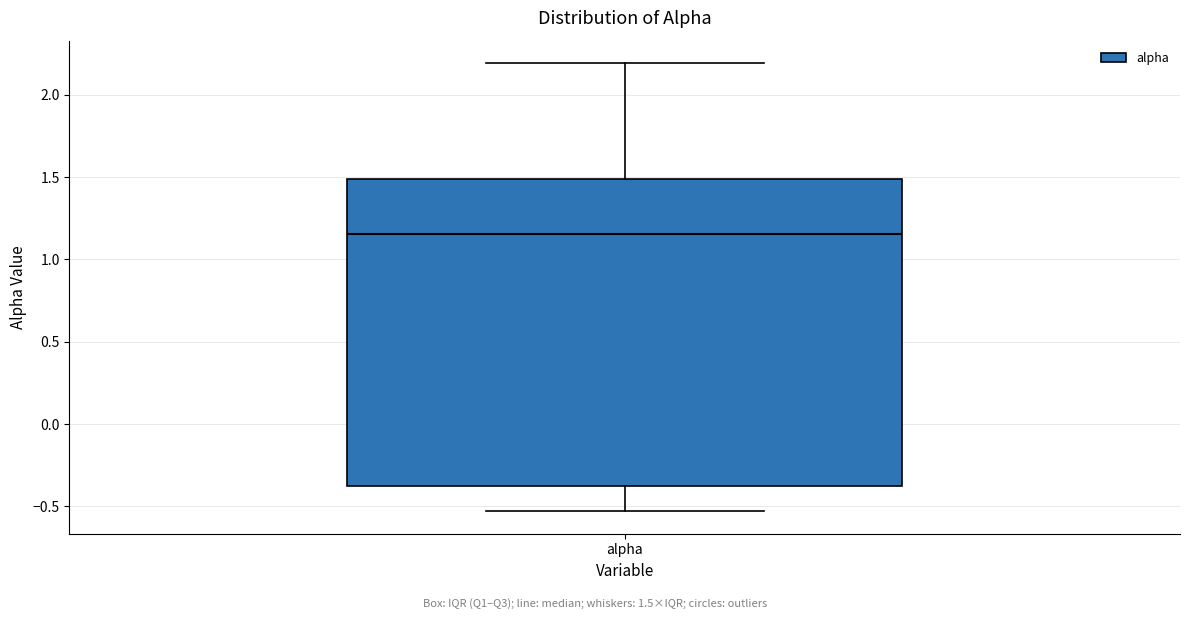

Where is the lower edge of the box for alpha on the y-axis? The values are not printed on the chart, so give them approximately, as read against the axis.

-0.40